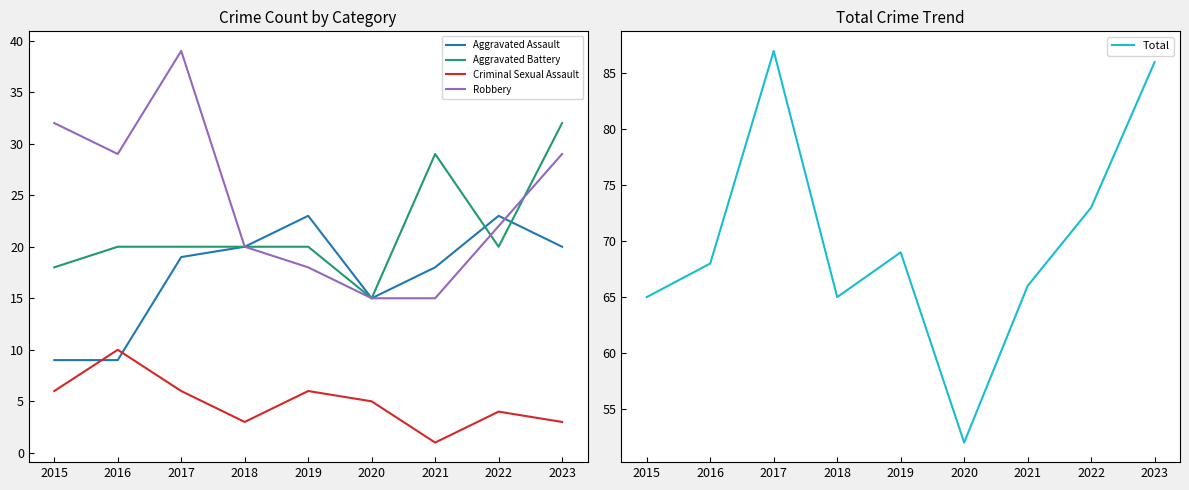

Count the number of categories in the chart.

9